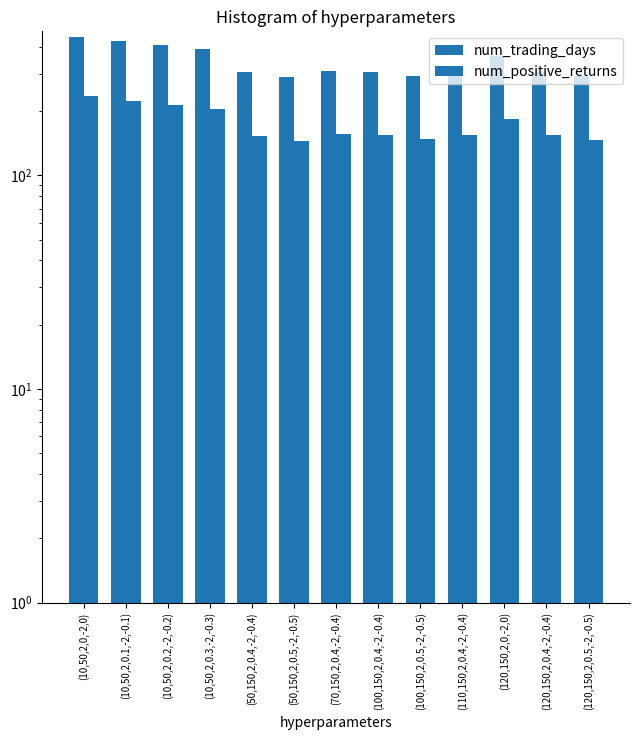

How many series are shown in this chart?

2